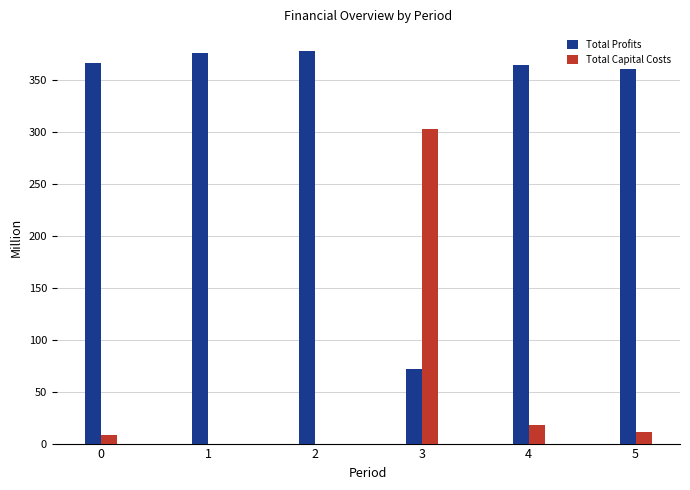

What is the maximum value shown in the chart?

378.3